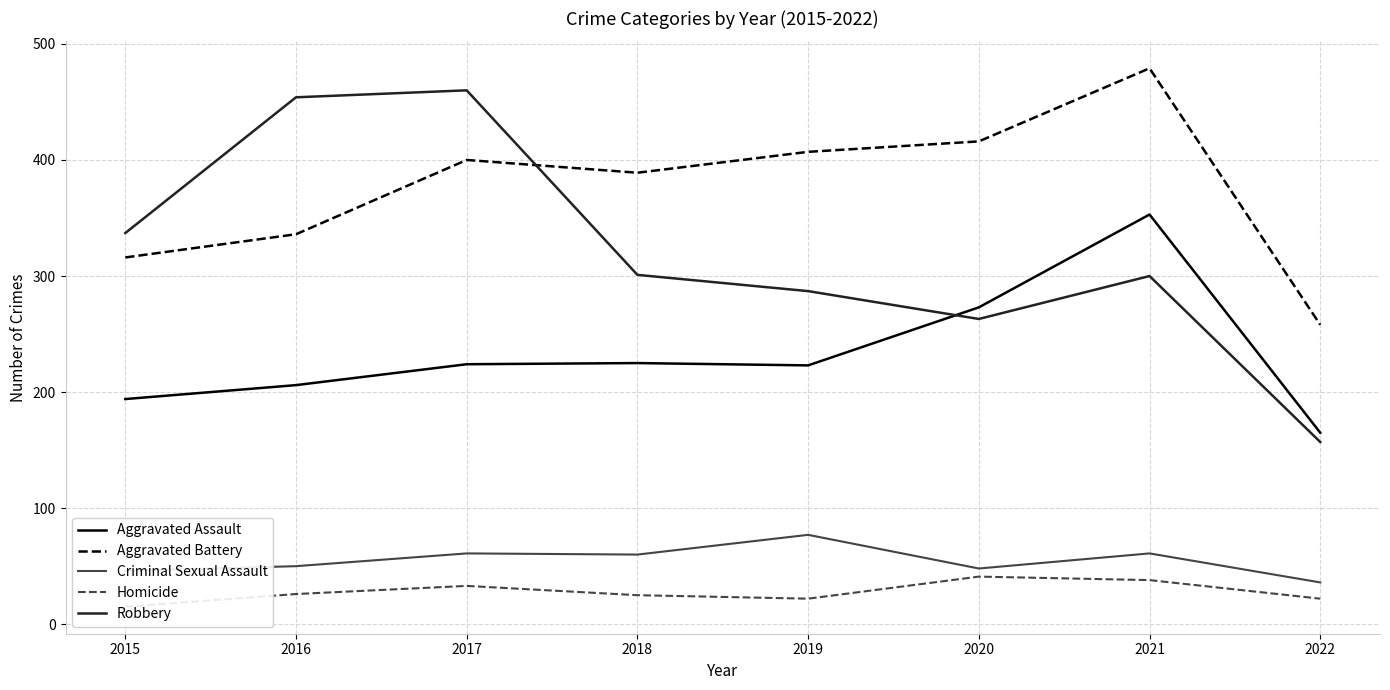

Where do Robbery and Aggravated Battery first cross each other?

2017 and 2018